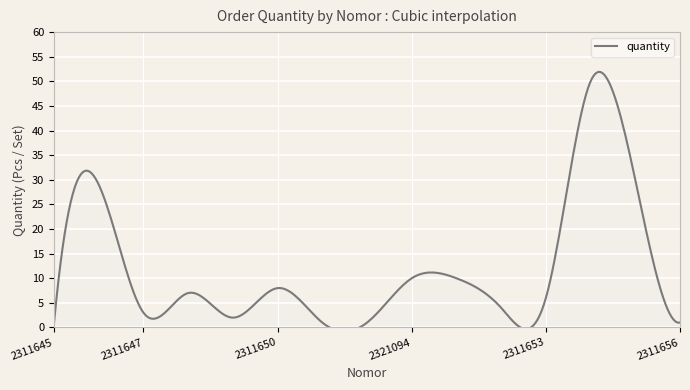

What is the sum of the values at 2321095 and 2311655?

40